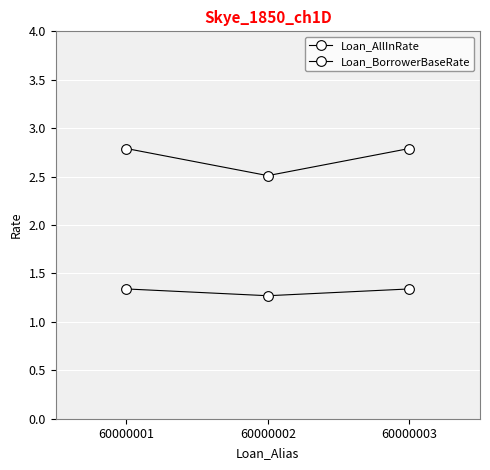

The value of Loan_BorrowerBaseRate at 60000001 is 2.8. True or false?

True